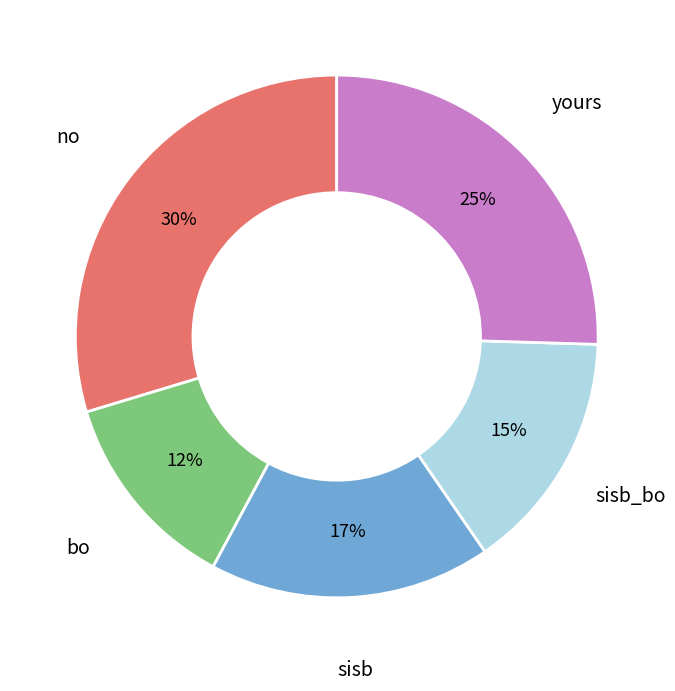

Which category has the smallest portion of the pie?

bo